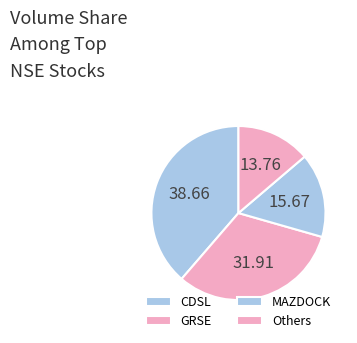

How many slices are in this pie chart?

4